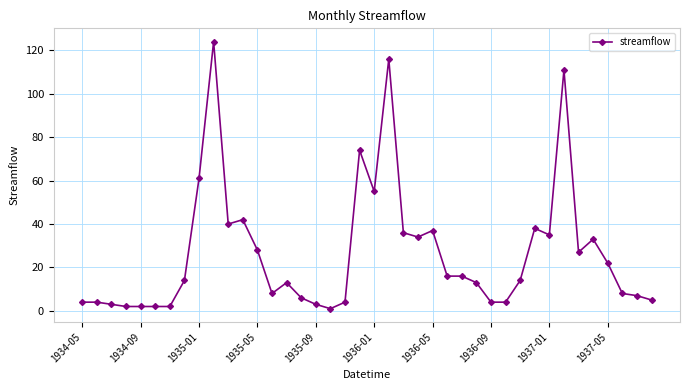

What is the maximum value shown in the chart?

124